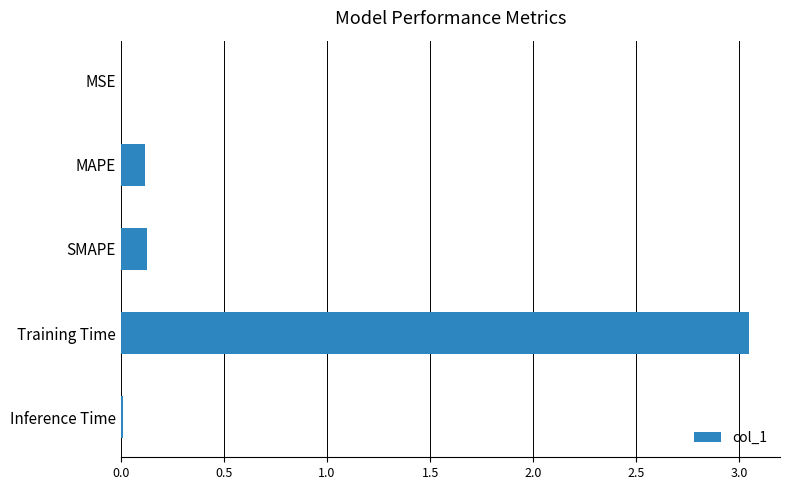

What is the sum of the values at Training Time and MAPE?

3.2